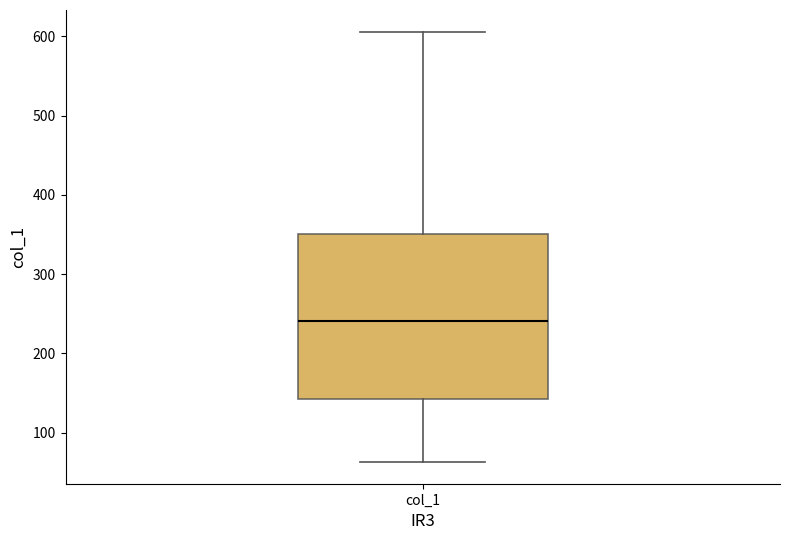

Read this box plot against the y-axis: the position of the median line, the range covered by the box, and the ends of both whiskers. The values are not printed on the chart, so give them approximately, as read against the axis.

median 240, box 140 to 350, whiskers 60 to 610